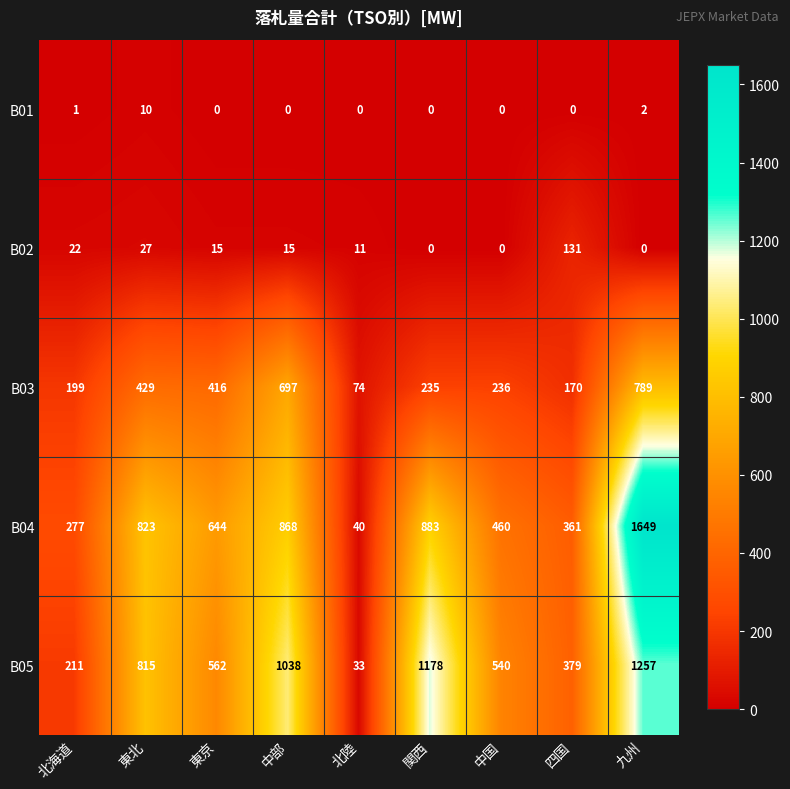

Between 東北 and 四国, which series saw the biggest shift?

B04